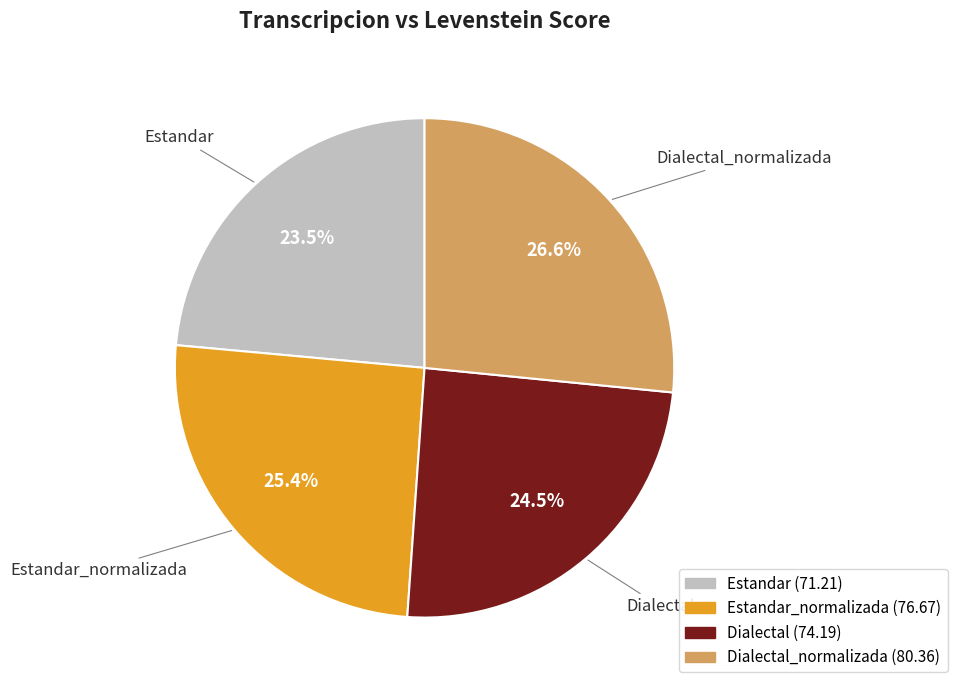

Is there a majority slice in this chart?

No